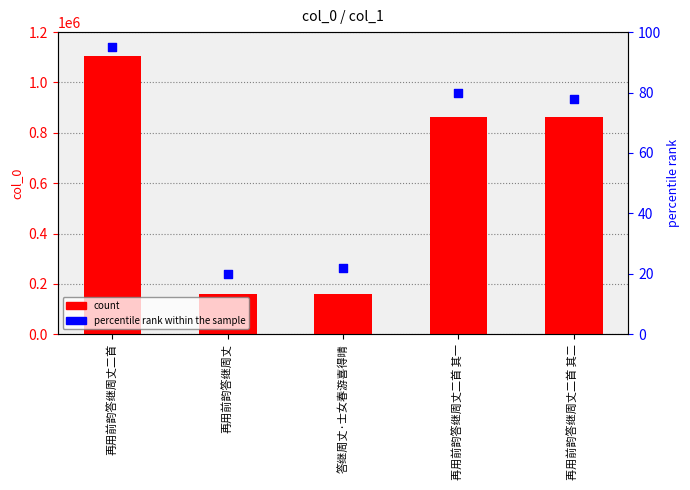

Which series contains the lowest Y value?

percentile rank